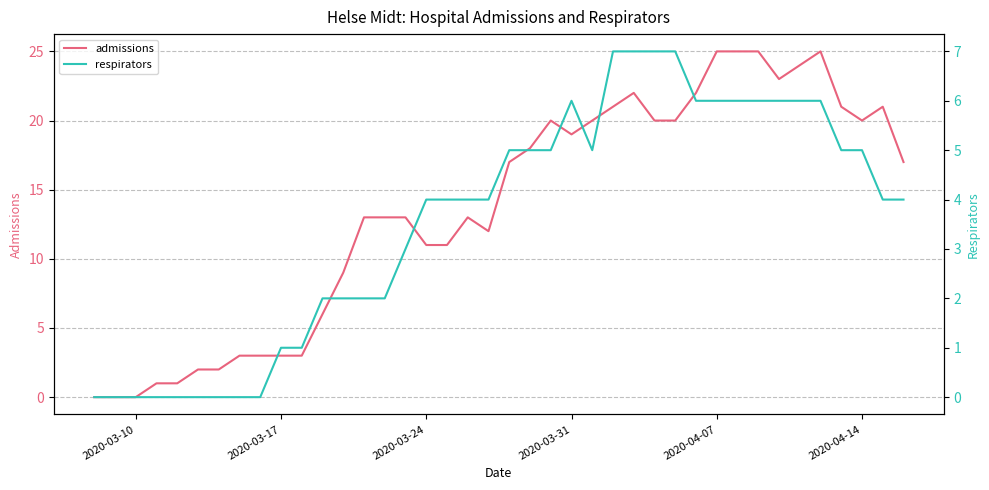

Reading left to right, transcribe all the data shown in this chart.

admissions: 0	0	0	1	1	2	2	3	3	3	3	6	9	13	13	13	11	11	13	12	17	18	20	19	20	21	22	20	20	22	25	25	25	23	24	25	21	20	21	17
respirators: 0	0	0	0	0	0	0	0	0	1	1	2	2	2	2	3	4	4	4	4	5	5	5	6	5	7	7	7	7	6	6	6	6	6	6	6	5	5	4	4